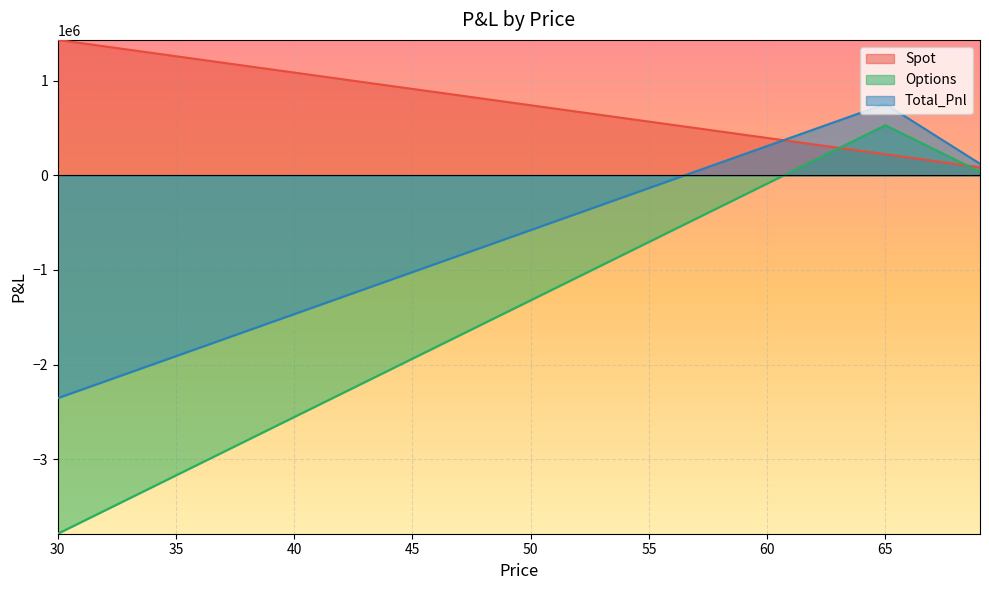

Is it true that Total_Pnl equals -2177841.7 at 32?

True